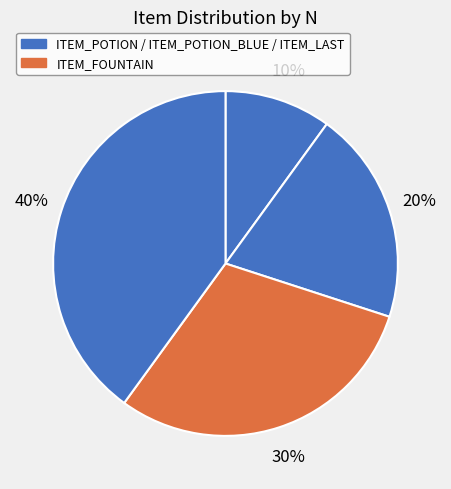

How many slices are in this pie chart?

4